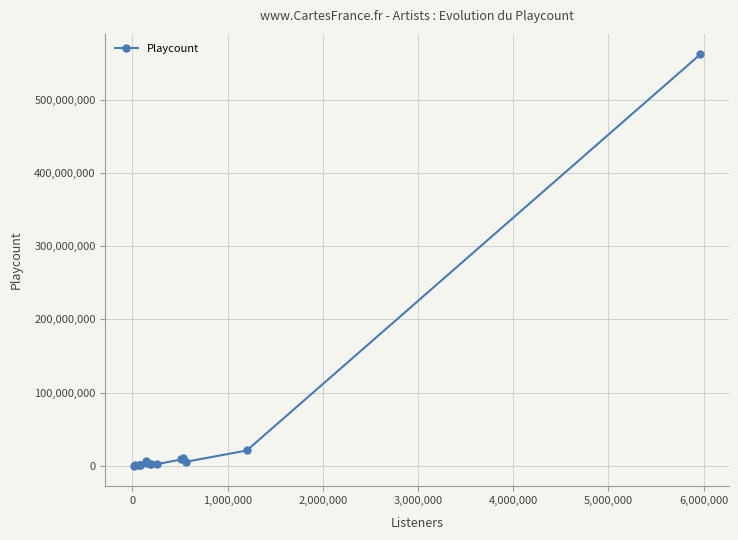

What is the maximum value shown in the chart?

562438315